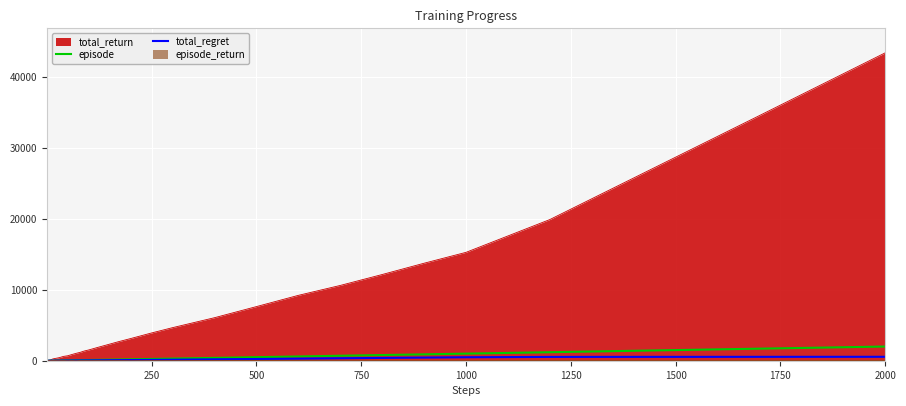

Which series has the largest range (max minus min)?

total_return